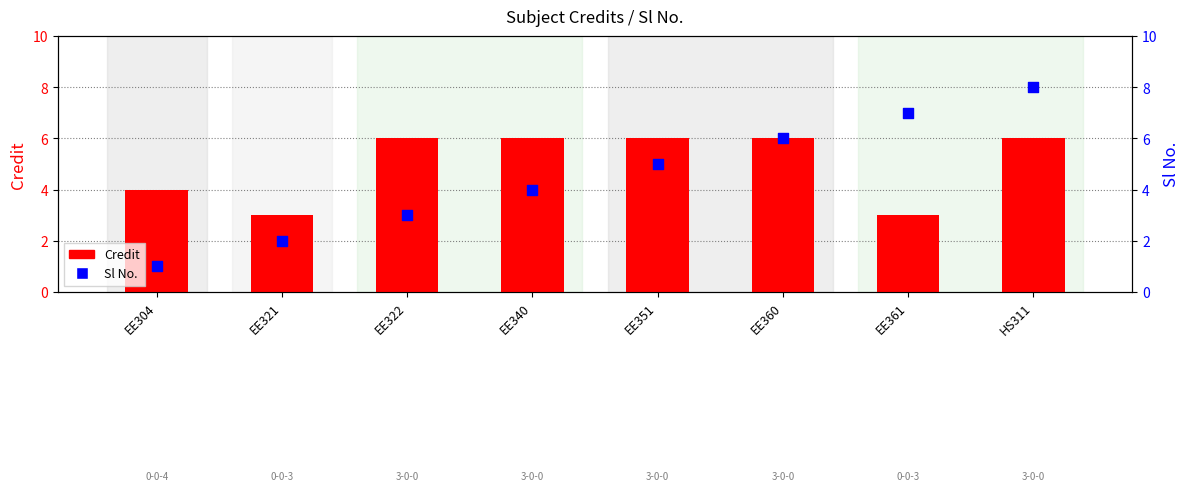

At how many categories does at least one series exceed 7?

1